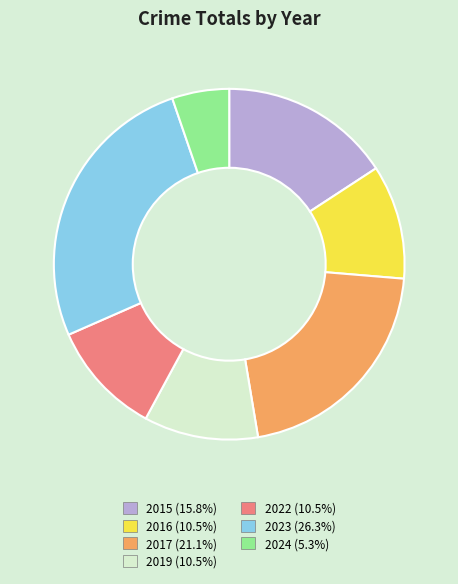

Approximately how many times larger is the value at 2016 compared to 2015?

0.7